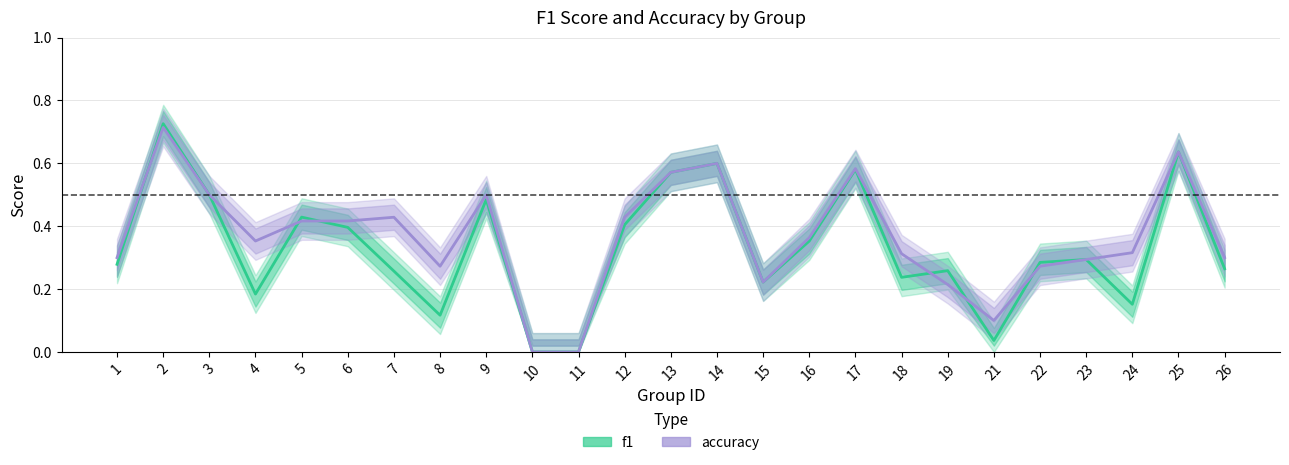

At how many categories does at least one series exceed 0?

23